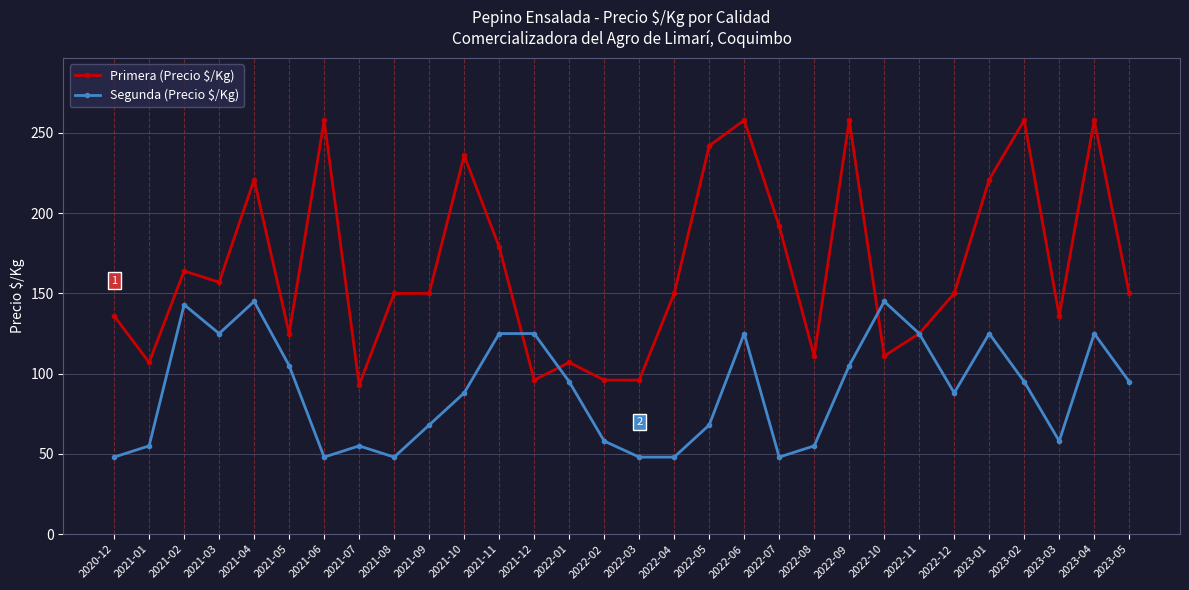

List the series in order of their overall mean, highest first.

Primera (Precio $/Kg), Segunda (Precio $/Kg)